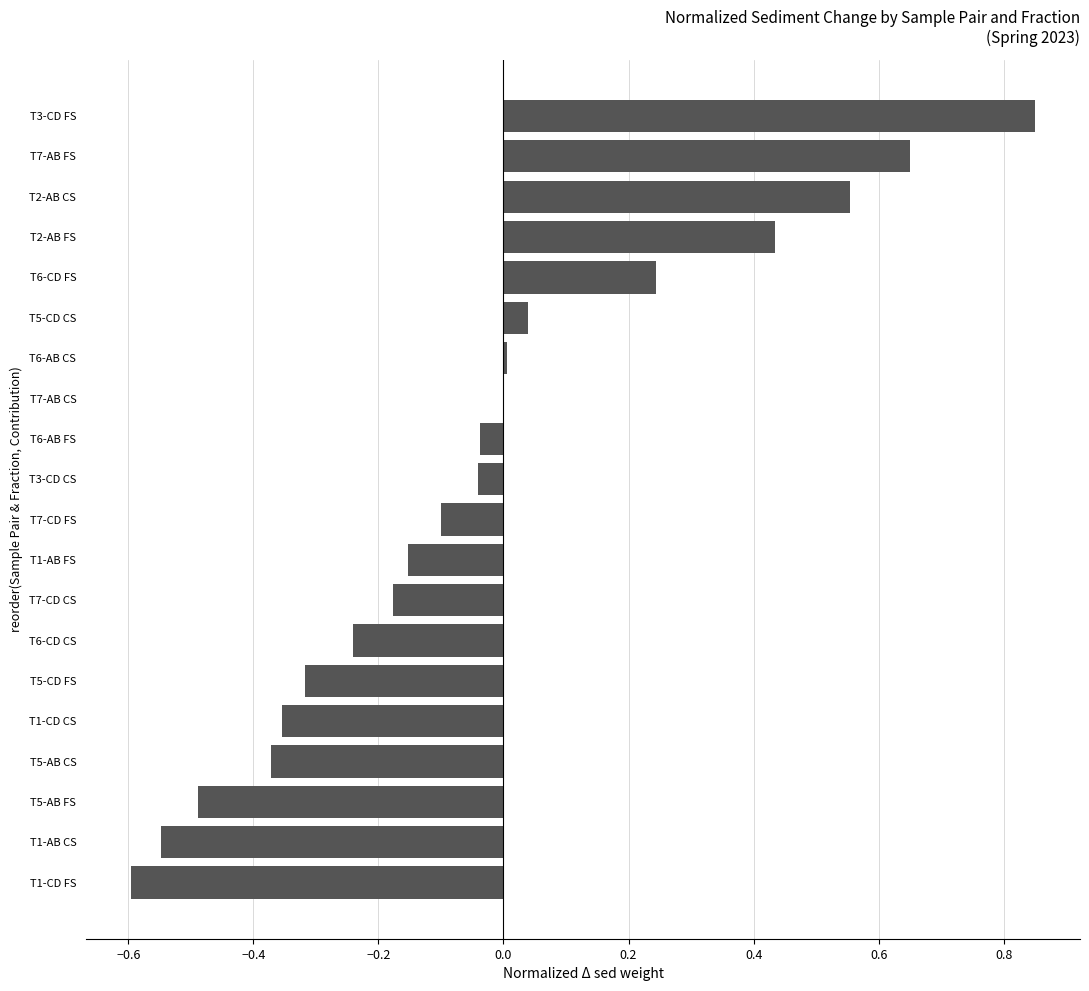

Which has a higher value, T7-AB FS or T5-CD CS?

T7-AB FS